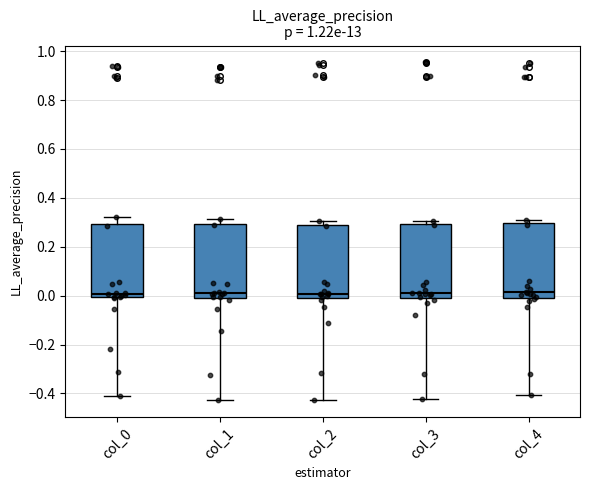

Reading left to right, transcribe this box plot: for each box, give where its median line is, the range the box spans, and where its two whiskers end, as read against the y-axis. The values are not printed on the chart, so give them approximately, as read against the axis.

col_0: median 0.00 (just above the box's lower edge), box 0.00 to 0.30, whiskers -0.42 to 0.32
col_1: median 0.00 (just above the box's lower edge), box 0.00 to 0.30, whiskers -0.42 to 0.32
col_2: median 0.00 (just above the box's lower edge), box 0.00 to 0.28, whiskers -0.42 to 0.30
col_3: median 0.02, box 0.00 to 0.30, whiskers -0.42 to 0.30 (just above the box's upper edge)
col_4: median 0.02, box 0.00 to 0.30, whiskers -0.40 to 0.30 (just above the box's upper edge)